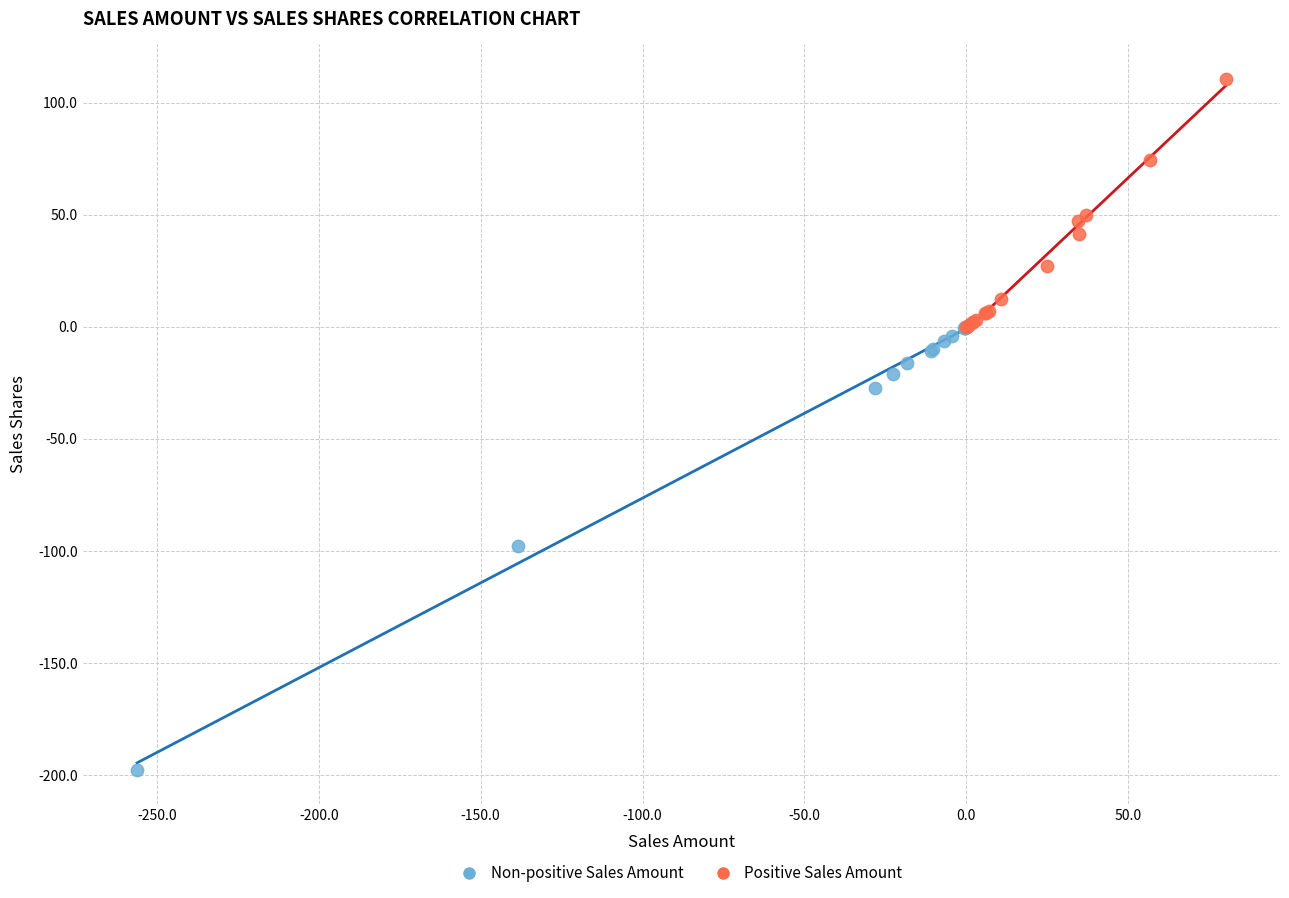

Which series has the widest spread of Y values?

Non-positive Sales Amount